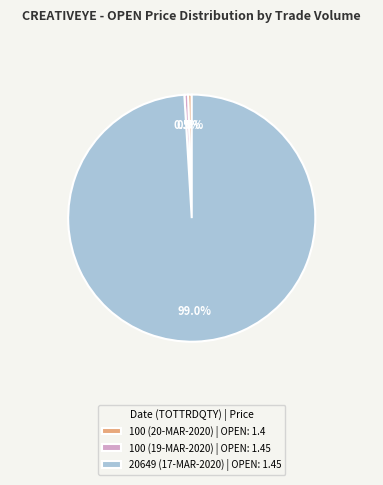

To the nearest percent, what is the average slice percentage?

33%